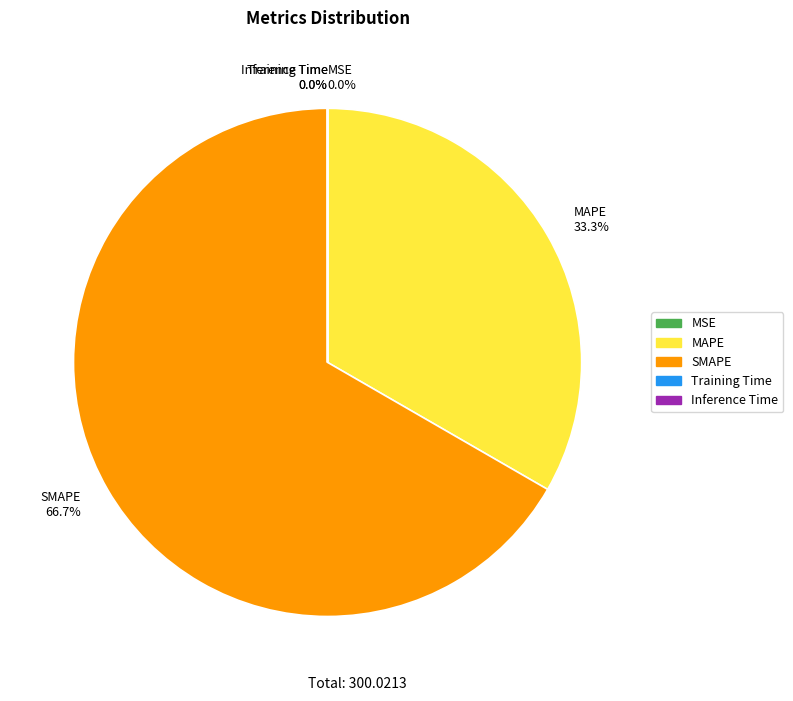

How much of the chart is everything except SMAPE?

33.3%